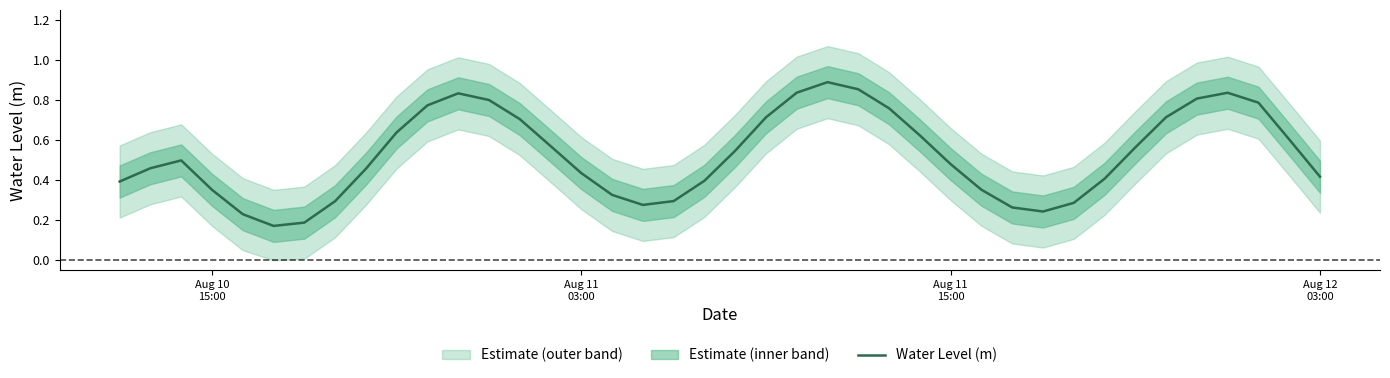

Reading left to right, extract all data points from this chart.

0.4	0.5	0.5	0.4	0.2	0.2	0.2	0.3	0.5	0.6	0.8	0.8	0.8	0.7	0.6	0.4	0.3	0.3	0.3	0.4	0.5	0.7	0.8	0.9	0.9	0.8	0.6	0.5	0.4	0.3	0.2	0.3	0.4	0.6	0.7	0.8	0.8	0.8	0.6	0.4